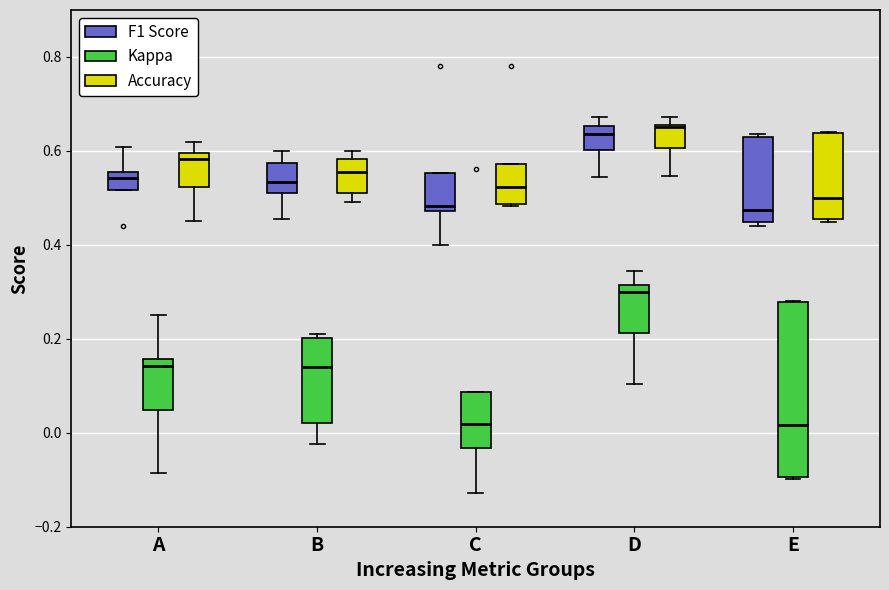

Reading left to right, transcribe this box plot: for each box, give where its median line is, the range the box spans, and where its two whiskers end, as read against the y-axis. The values are not printed on the chart, so give them approximately, as read against the axis.

A (F1 Score): median 0.54, box 0.52 to 0.56, whiskers 0.52 to 0.60
A (Kappa): median 0.14, box 0.04 to 0.16, whiskers -0.08 to 0.26
A (Accuracy): median 0.58, box 0.52 to 0.60, whiskers 0.46 to 0.62
B (F1 Score): median 0.54, box 0.52 to 0.58, whiskers 0.46 to 0.60
B (Kappa): median 0.14, box 0.02 to 0.20, whiskers -0.02 to 0.22
B (Accuracy): median 0.56, box 0.52 to 0.58, whiskers 0.50 to 0.60
C (F1 Score): median 0.48 (just above the box's lower edge), box 0.48 to 0.56, whiskers 0.40 to 0.56
C (Kappa): median 0.02, box -0.04 to 0.08, whiskers -0.12 to 0.08
C (Accuracy): median 0.52, box 0.48 to 0.58, whiskers 0.48 to 0.58
D (F1 Score): median 0.64, box 0.60 to 0.66, whiskers 0.54 to 0.68
D (Kappa): median 0.30, box 0.22 to 0.32, whiskers 0.10 to 0.34
D (Accuracy): median 0.66, box 0.60 to 0.66, whiskers 0.54 to 0.68
E (F1 Score): median 0.48, box 0.44 to 0.64, whiskers 0.44 (just below the box's lower edge) to 0.64
E (Kappa): median 0.02, box -0.10 to 0.28, whiskers -0.10 to 0.28
E (Accuracy): median 0.50, box 0.46 to 0.64, whiskers 0.44 to 0.64